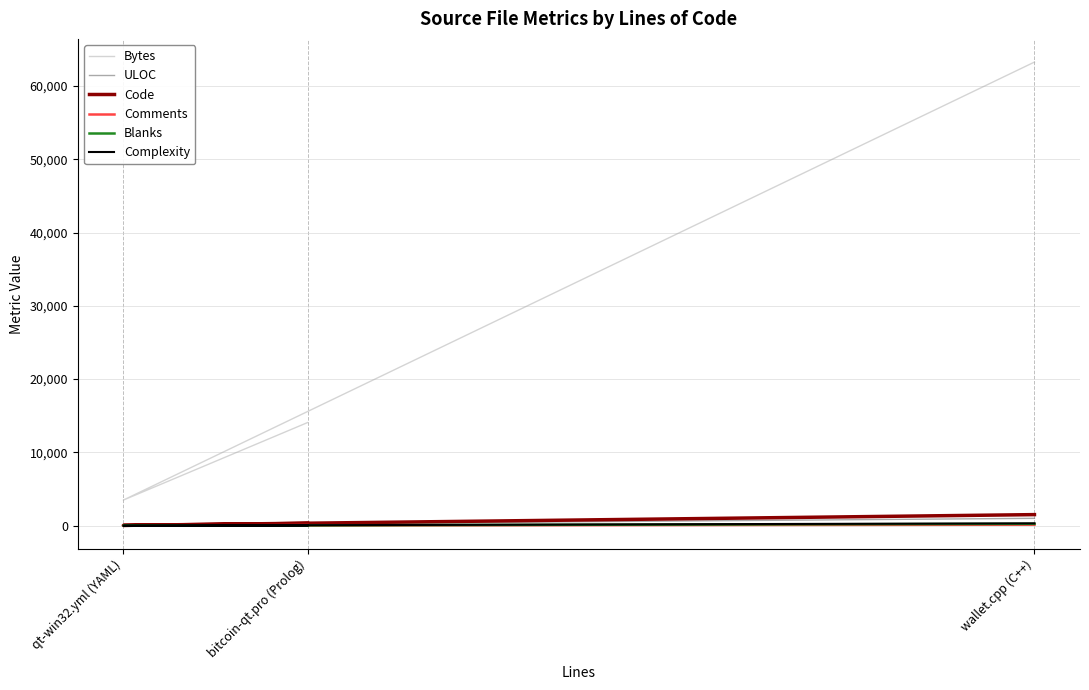

What is the sum of all Blanks values?

277